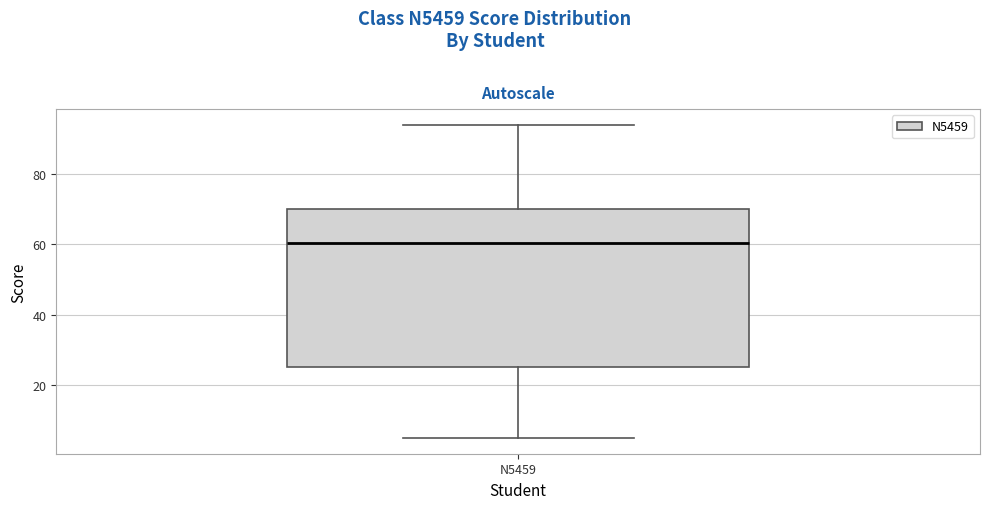

Read this box plot against the y-axis: the position of the median line, the range covered by the box, and the ends of both whiskers. The values are not printed on the chart, so give them approximately, as read against the axis.

median 60, box 26 to 70, whiskers 6 to 94